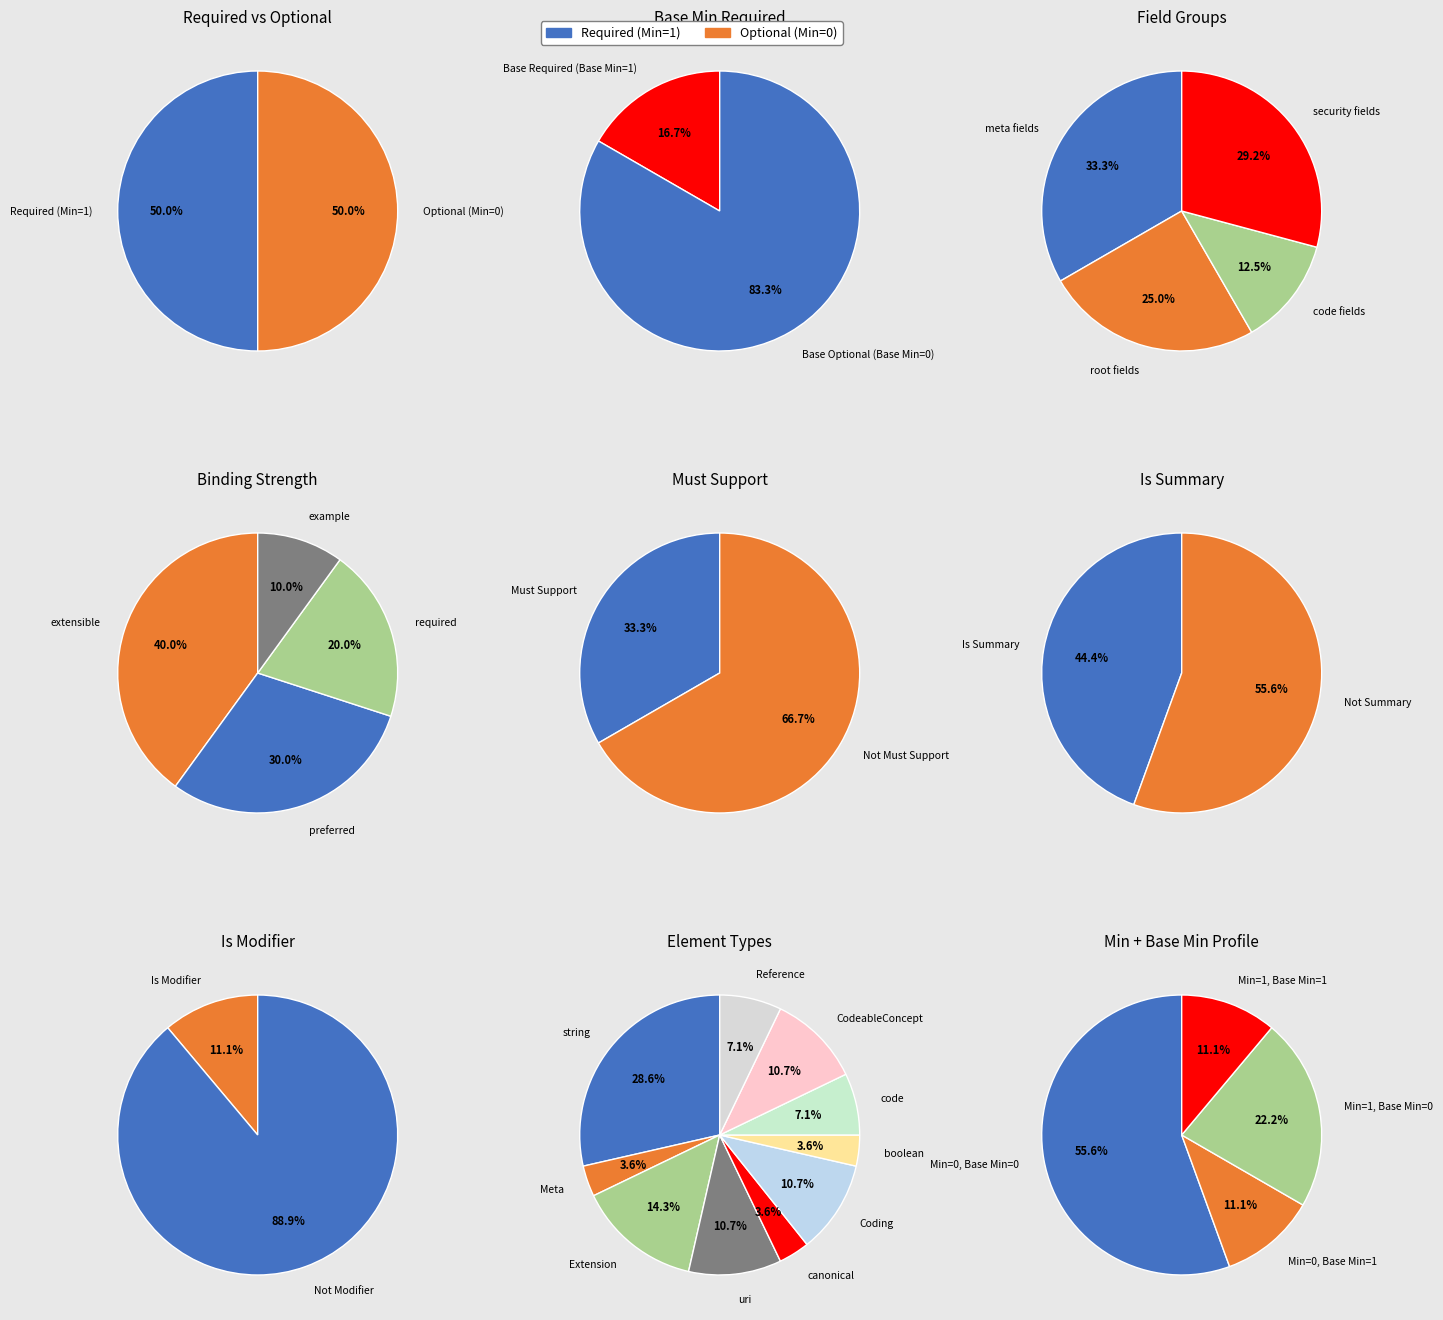

Does 4 represent more than half of the total?

No